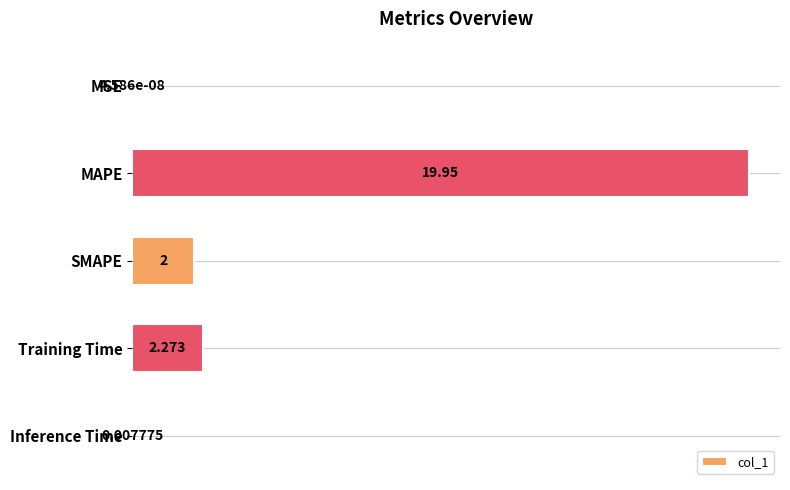

Which label corresponds to the largest value in the chart?

MAPE